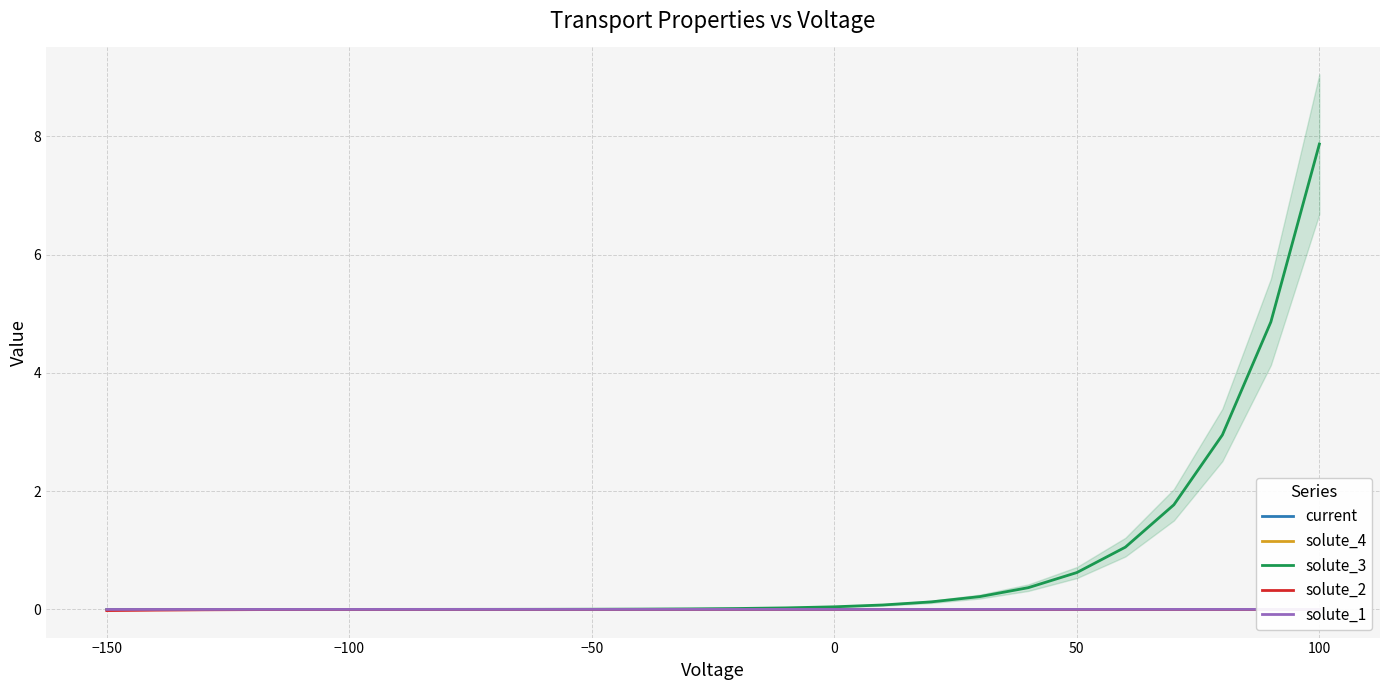

The solute_3 series shows 0.0 at −100. True or false?

True